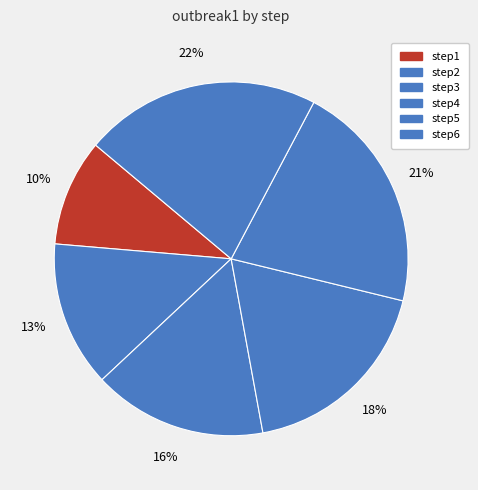

How many slices are in this pie chart?

6